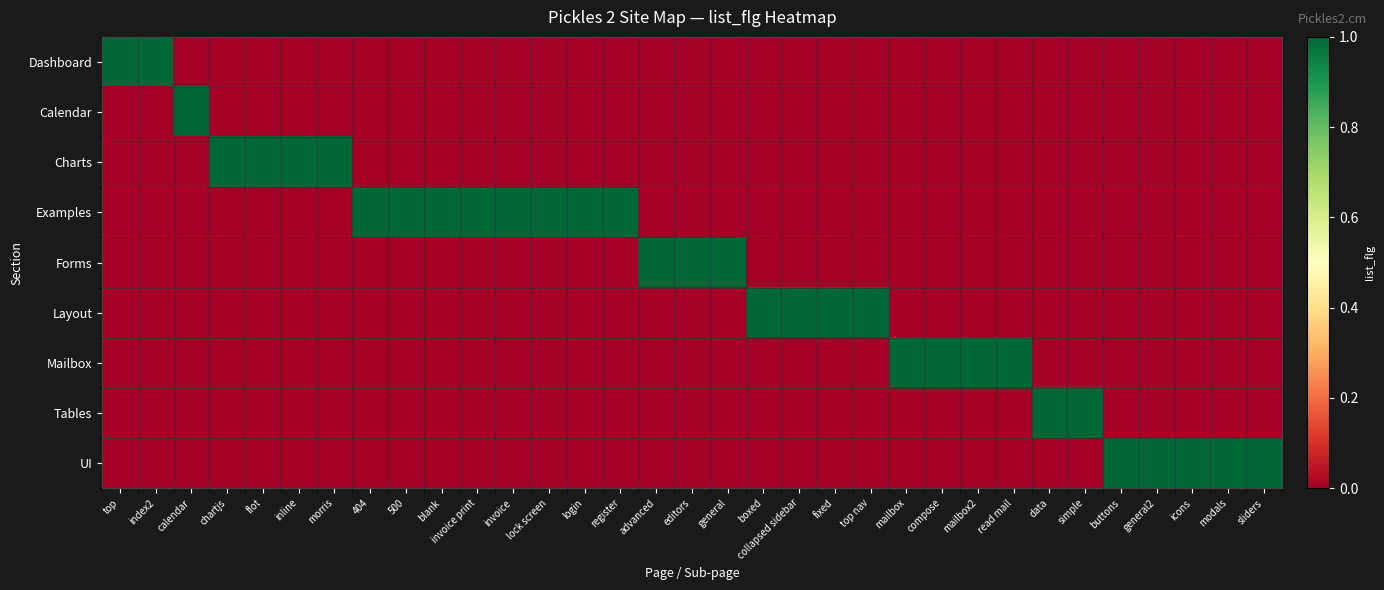

Which series has the largest total across all categories?

Examples